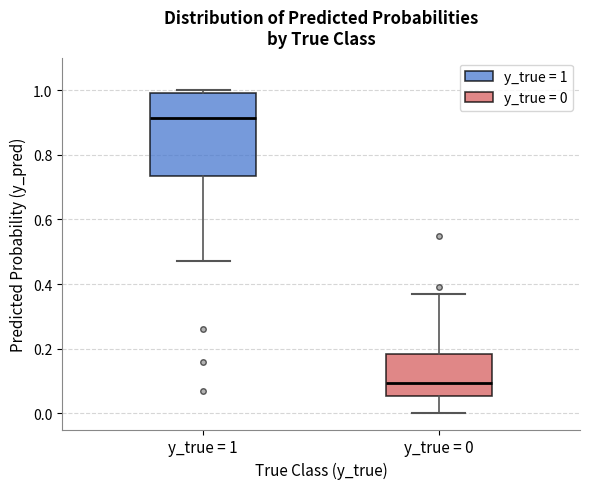

Which box's median line is the highest?

y_true = 1